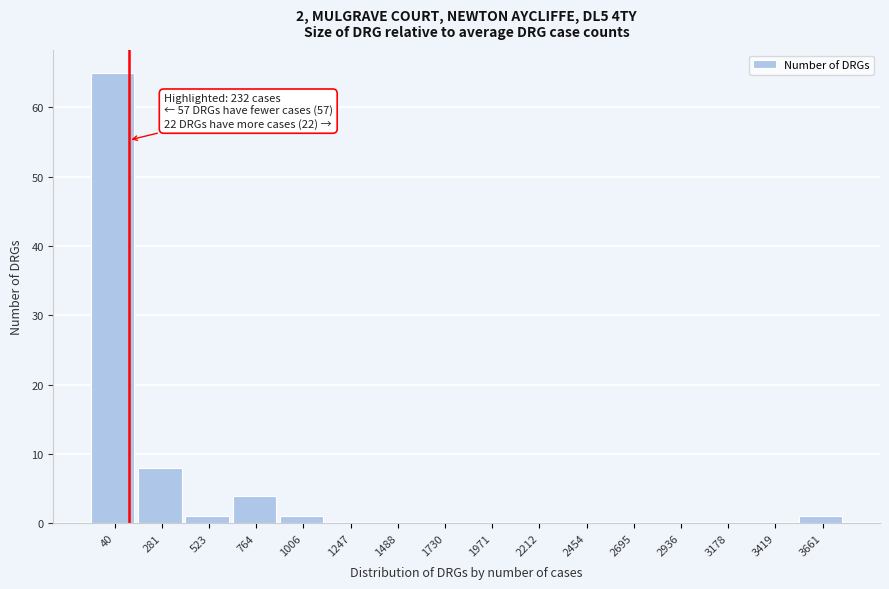

Reading left to right, list all the values displayed in this chart.

40=65	281=8	523=1	764=4	1006=1	1247=0	1488=0	1730=0	1971=0	2212=0	2454=0	2695=0	2936=0	3178=0	3419=0	3661=1